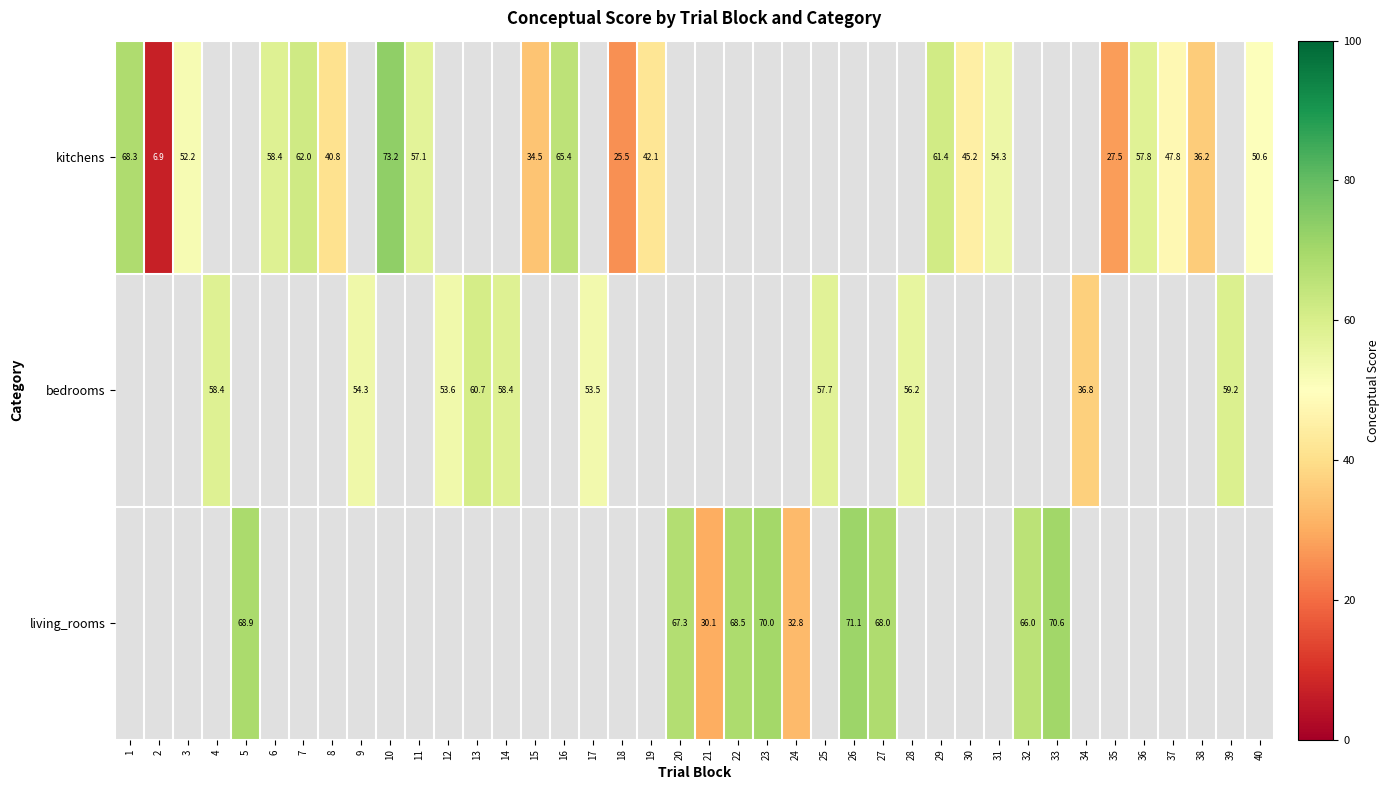

Is the value of kitchens at 2 greater than the value of bedrooms at 4?

No